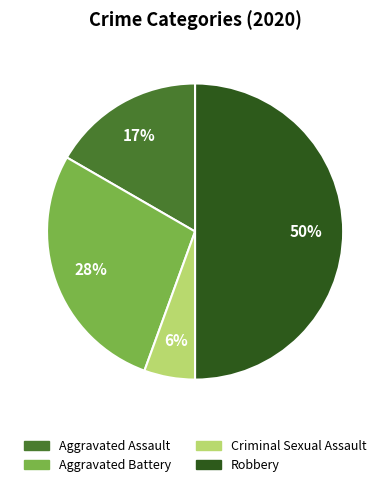

To the nearest percent, what is the difference between the largest and smallest slice percentages?

44%